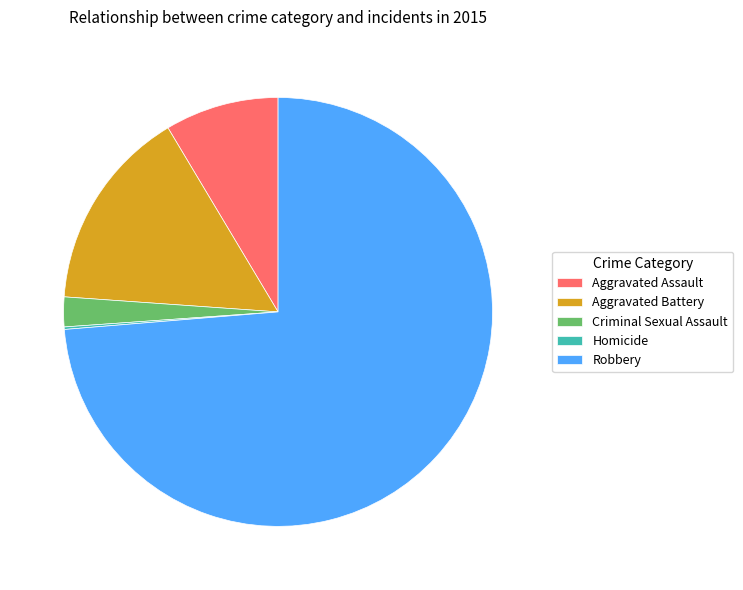

Is it true that Aggravated Assault is 2% of the pie?

False